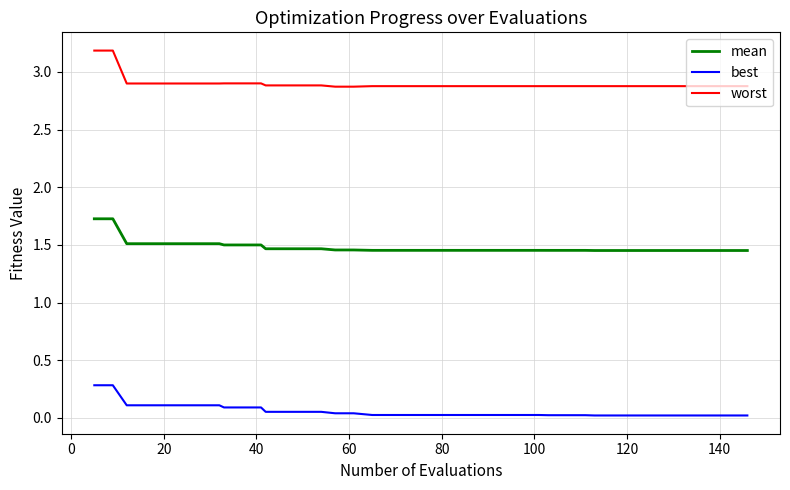

Which series has the largest range (max minus min)?

worst